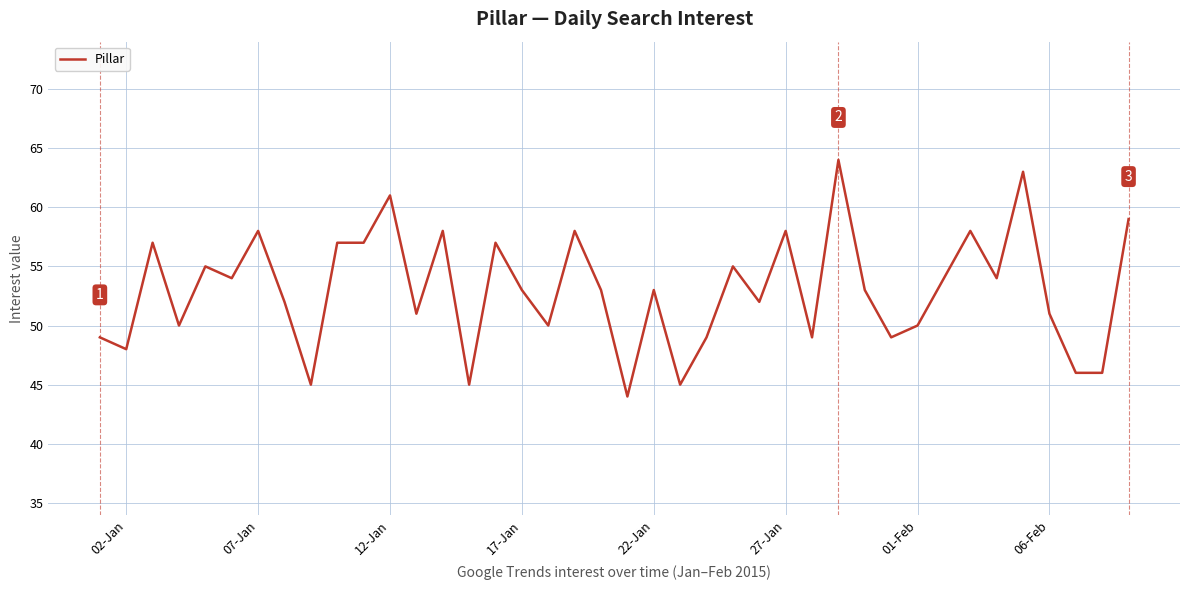

What is the greatest value displayed?

64